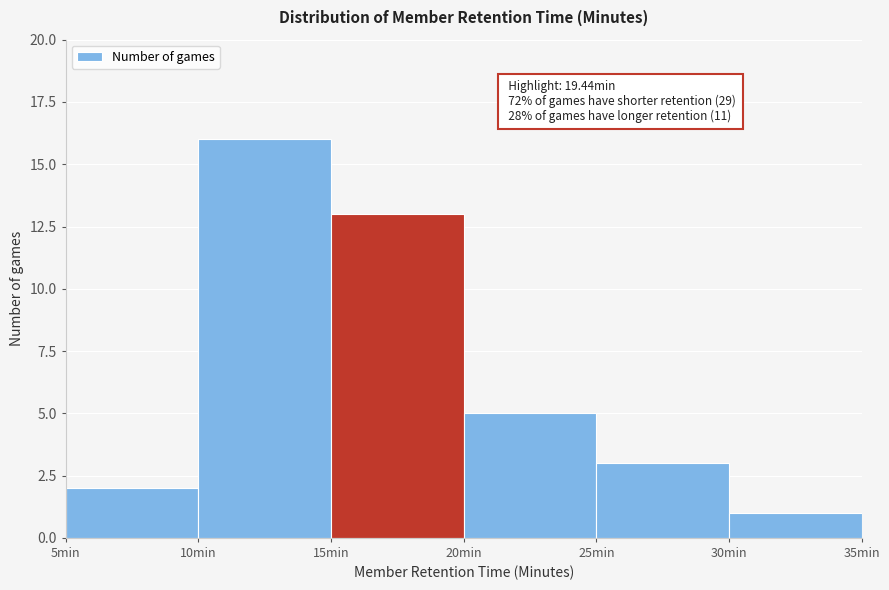

Over which range of the x-axis is the bar tallest?

10 to 15